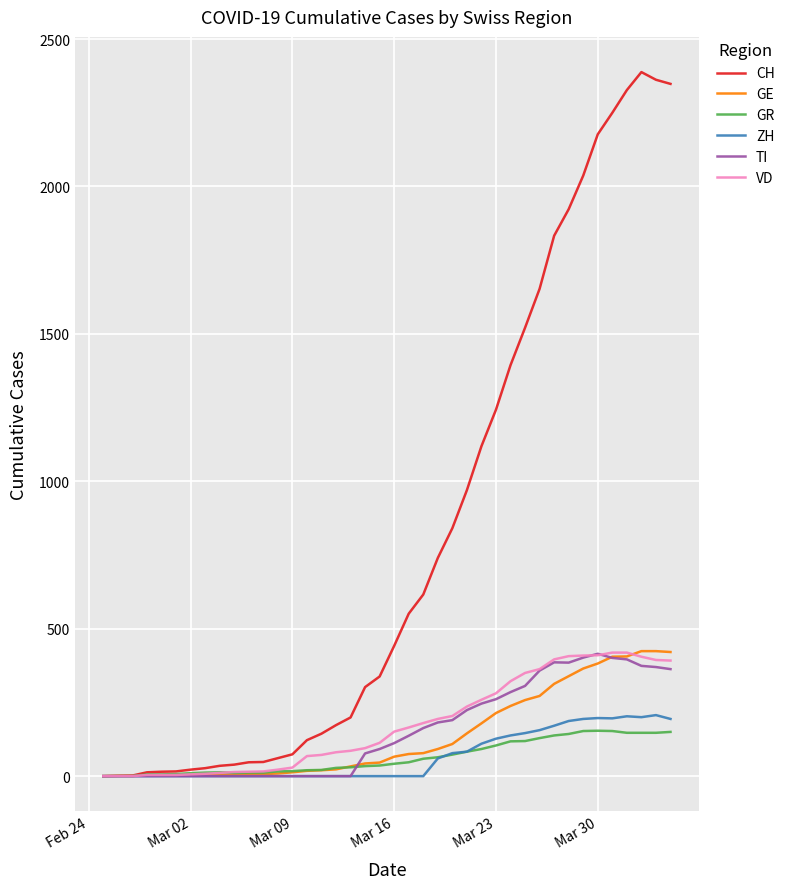

At how many categories does at least one series exceed 859?

15